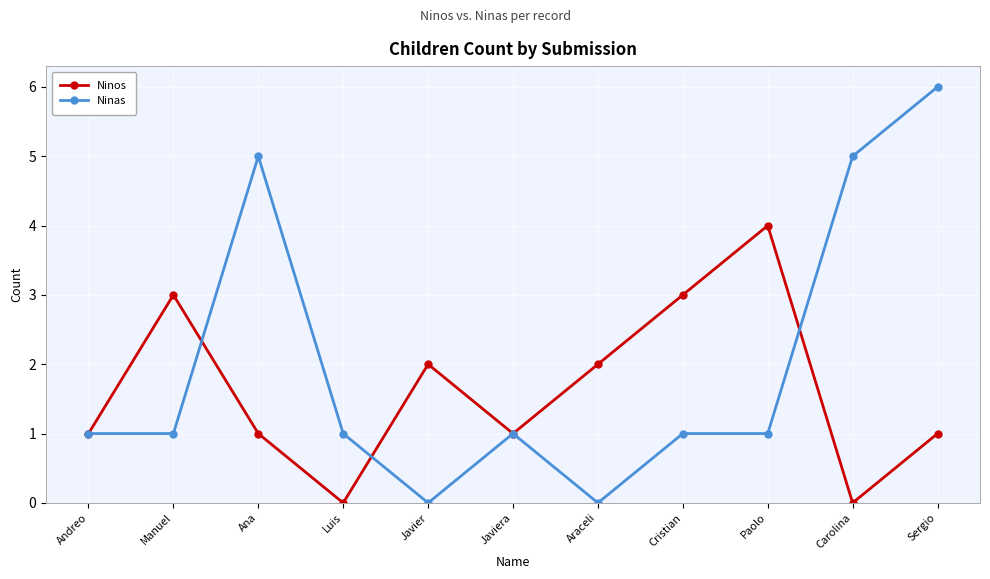

At which category is the sum across all series the highest?

Sergio